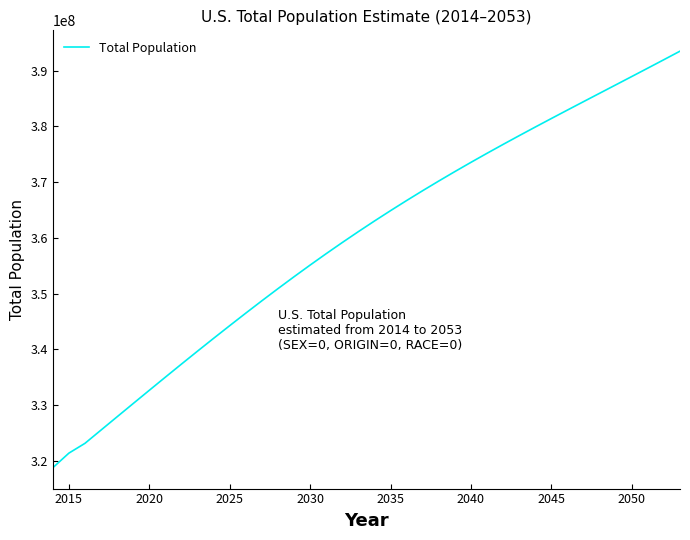

What is the maximum value shown in the chart?

393472783